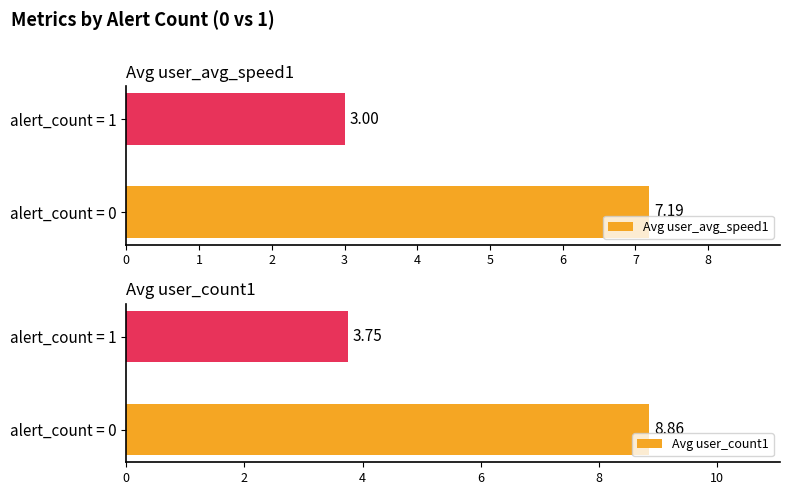

Reading right to left, what are all the values shown in this chart?

Avg user_avg_speed1: 3.0	7.2
Avg user_count1: 3.8	8.9